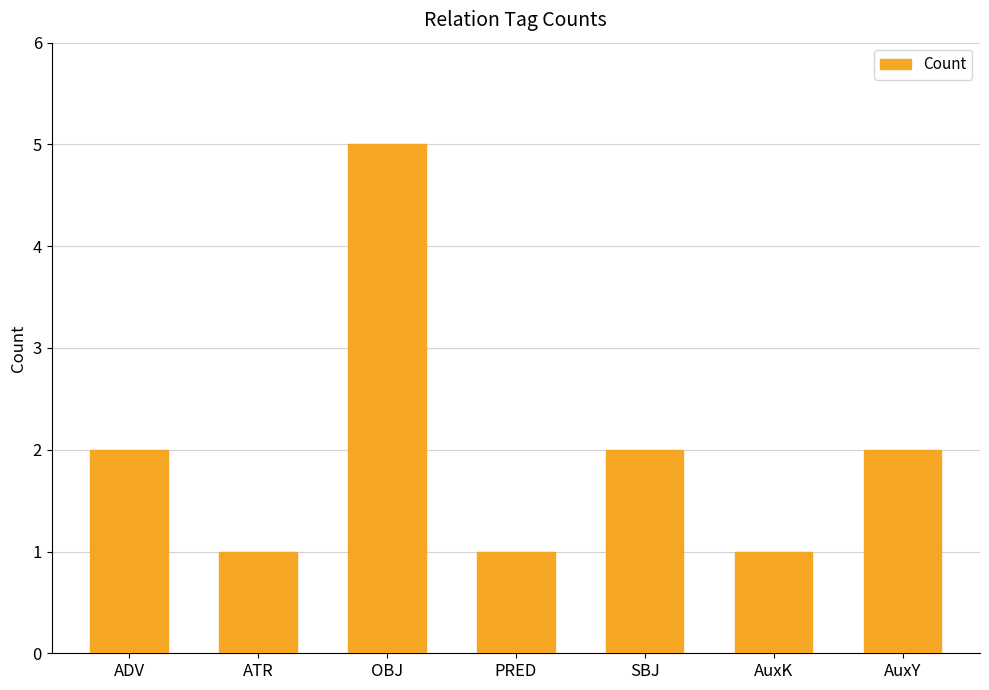

The value at OBJ is 1. True or false?

False